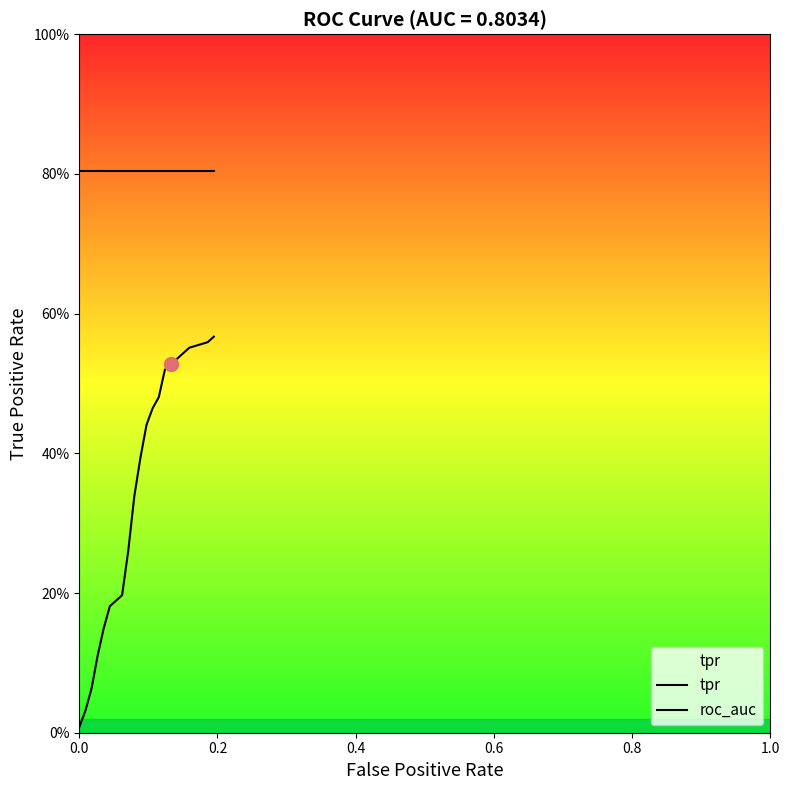

What is the value of the roc_auc point at the 10th from the left?

0.8